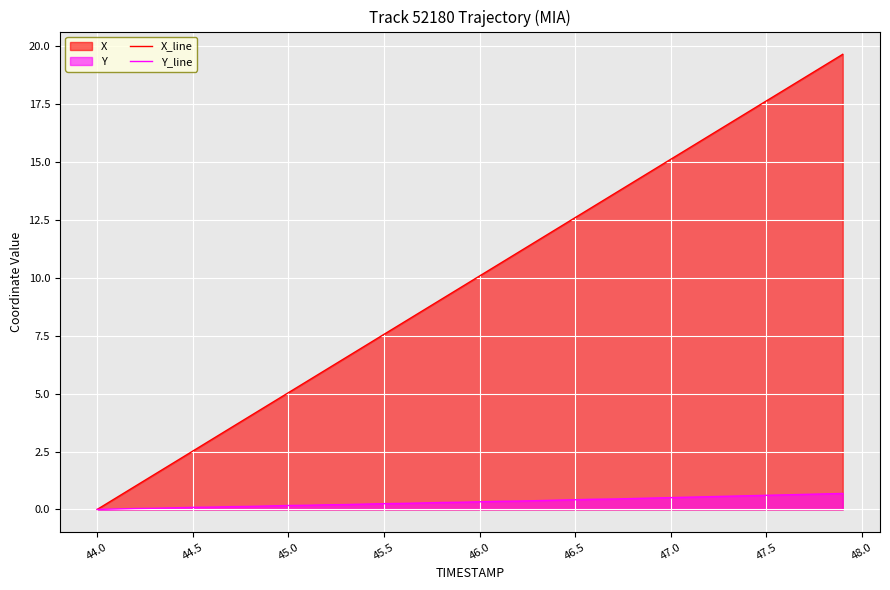

What is the greatest value displayed?

19.7